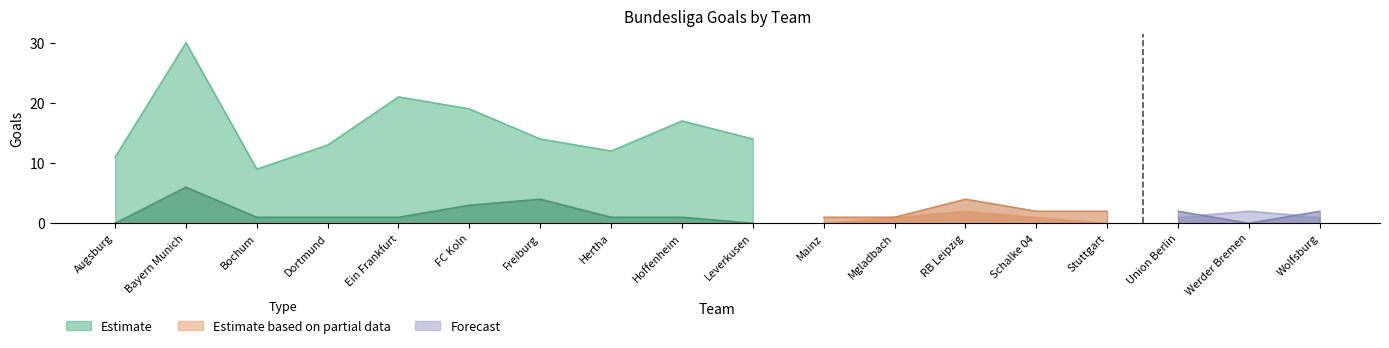

Which category has the highest value in the Estimate series?

Bayern Munich